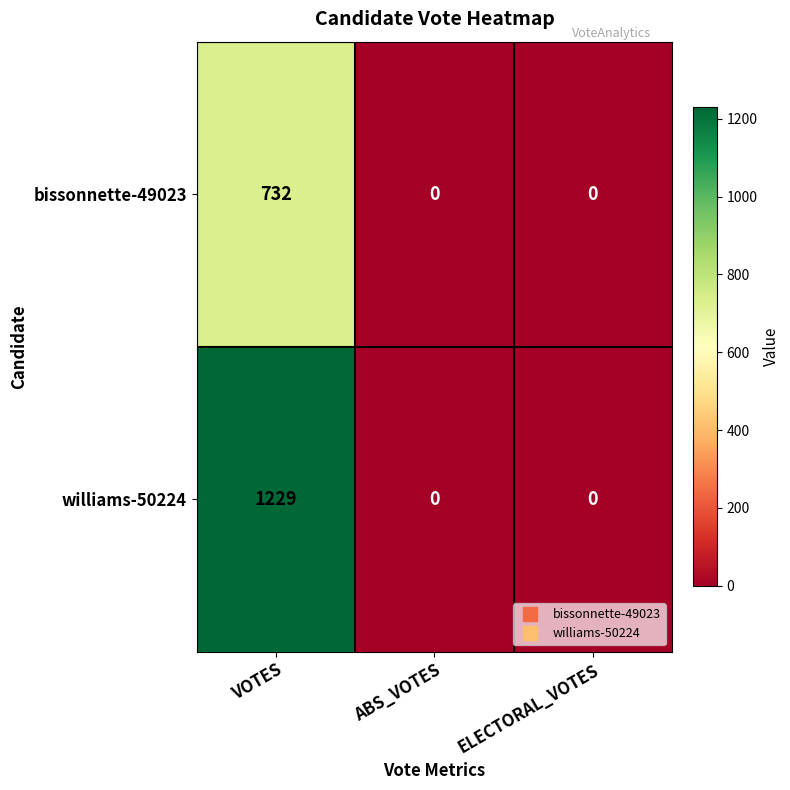

Reading left to right, what are all the values shown in this chart?

bissonnette-49023: VOTES=732	ABS_VOTES=0	ELECTORAL_VOTES=0
williams-50224: VOTES=1229	ABS_VOTES=0	ELECTORAL_VOTES=0